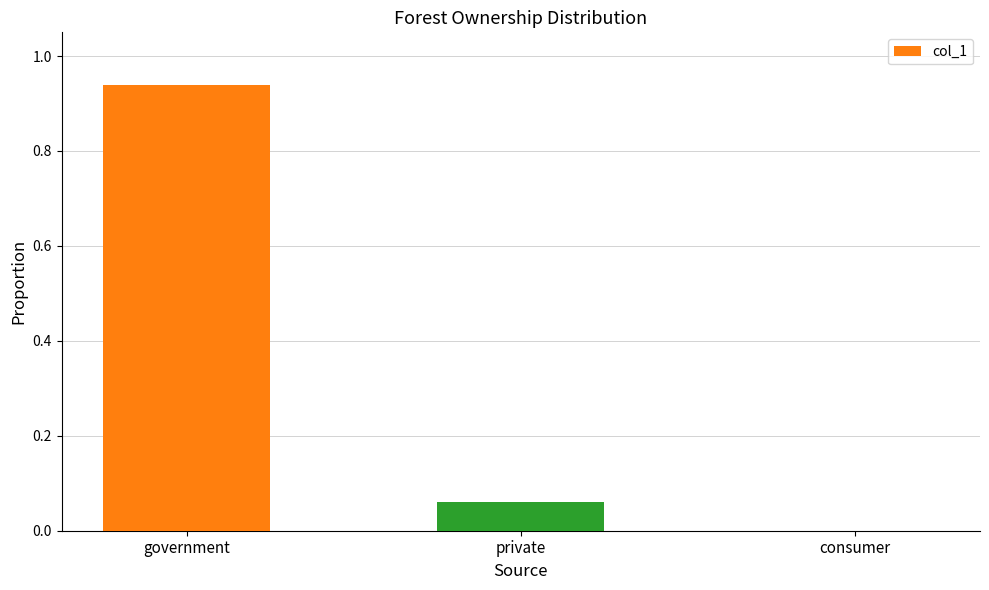

The value at consumer is 0.0. True or false?

True